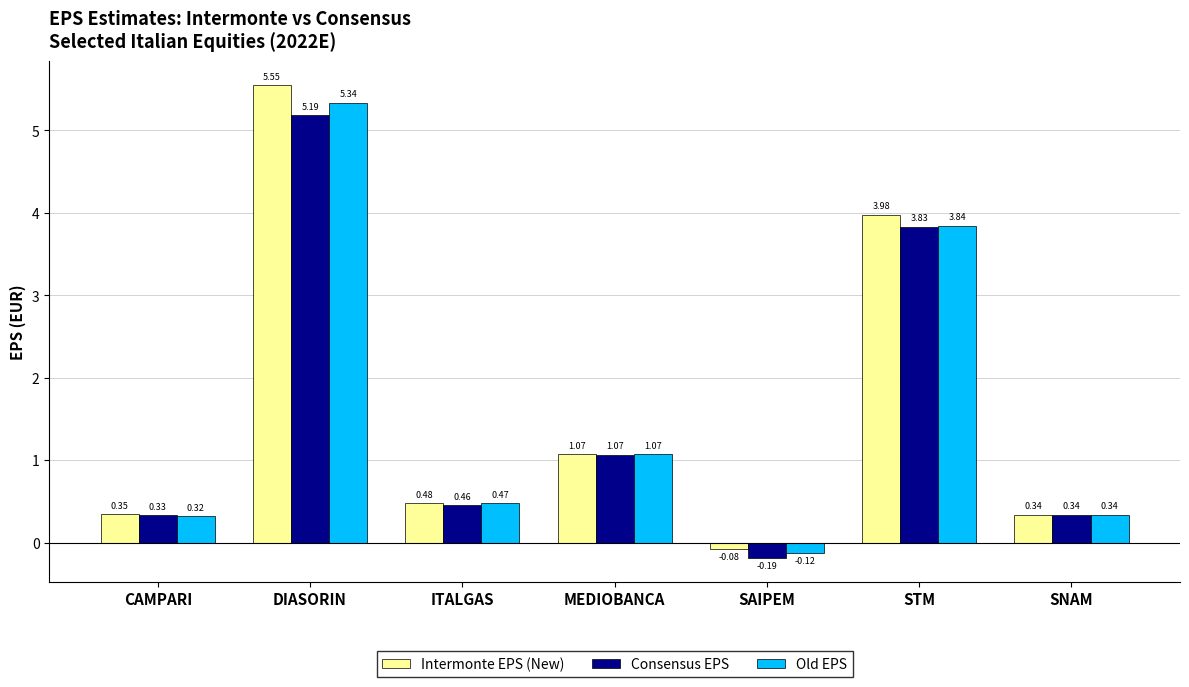

Which series has the widest spread of values?

Intermonte EPS (New)